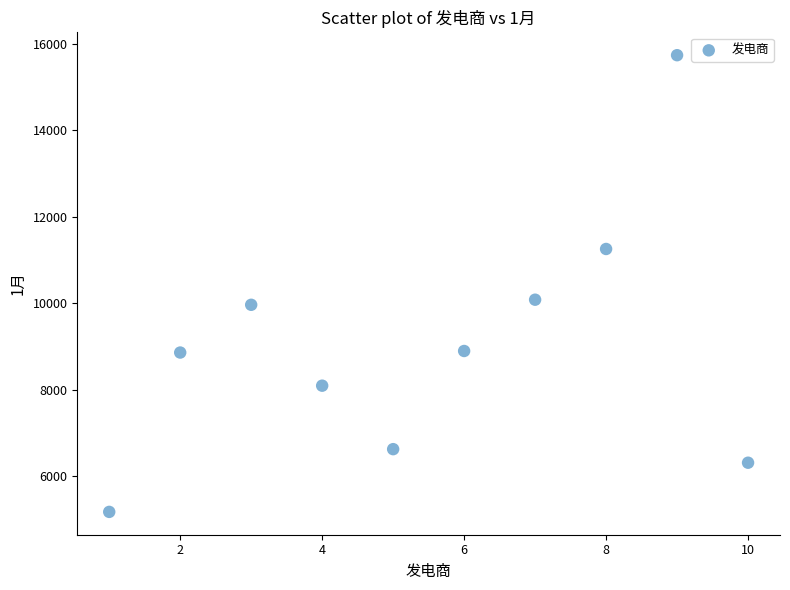

What is the average Y value?

9098